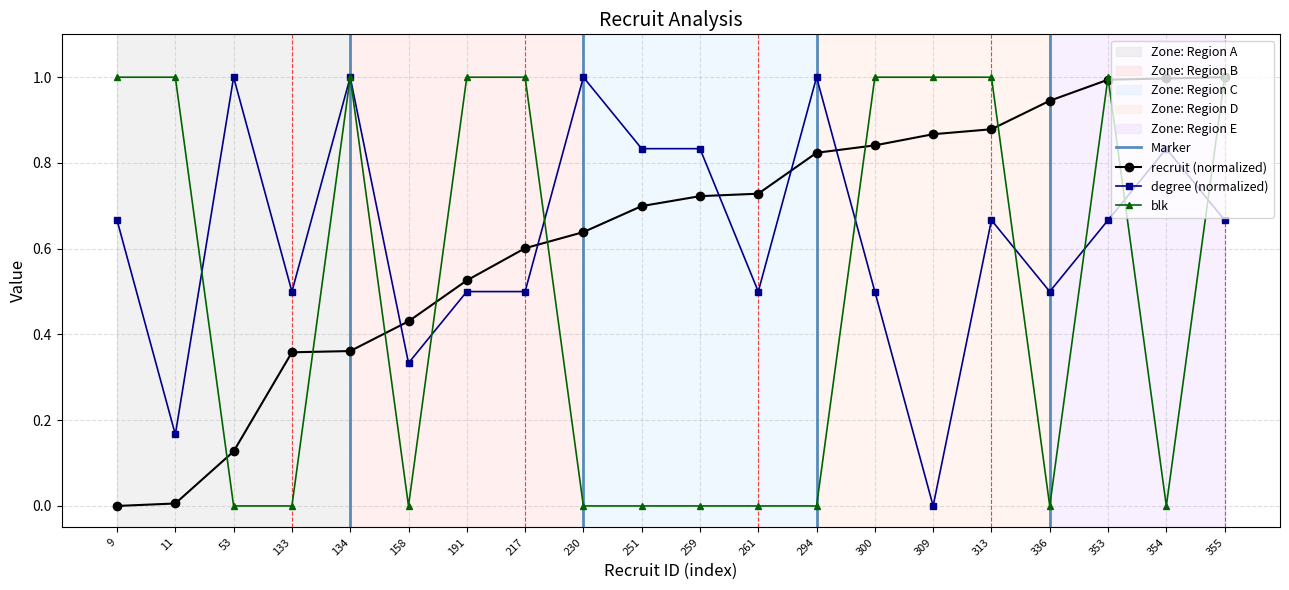

How many interior local valleys does the degree series have?

6